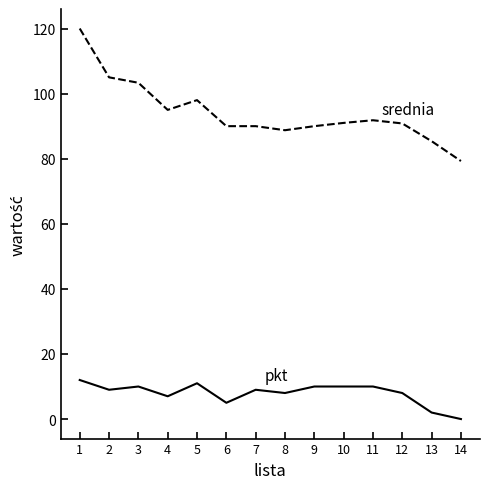

How many series are shown in this chart?

2